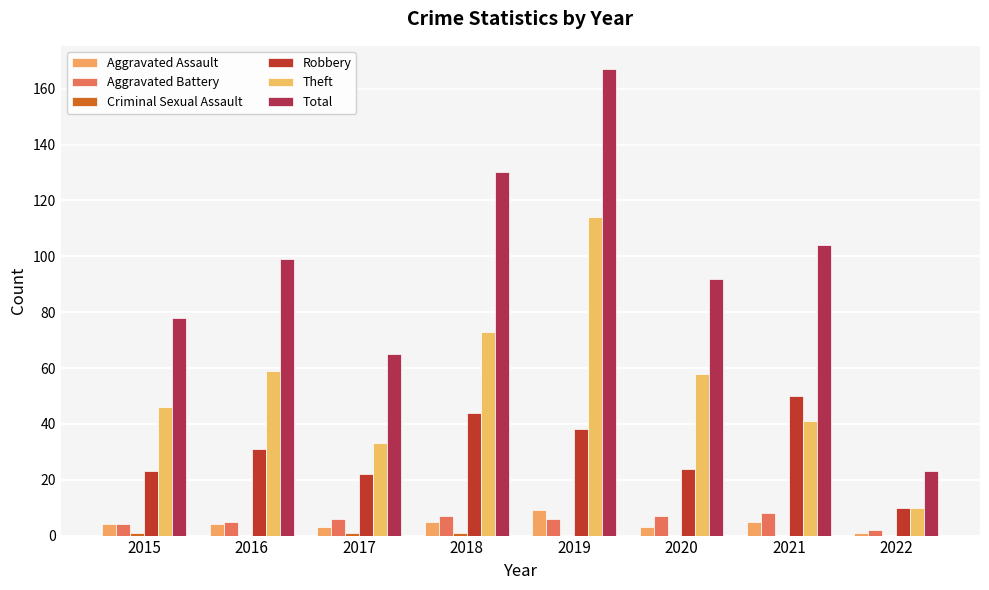

Does the chart contain stacked bars?

No